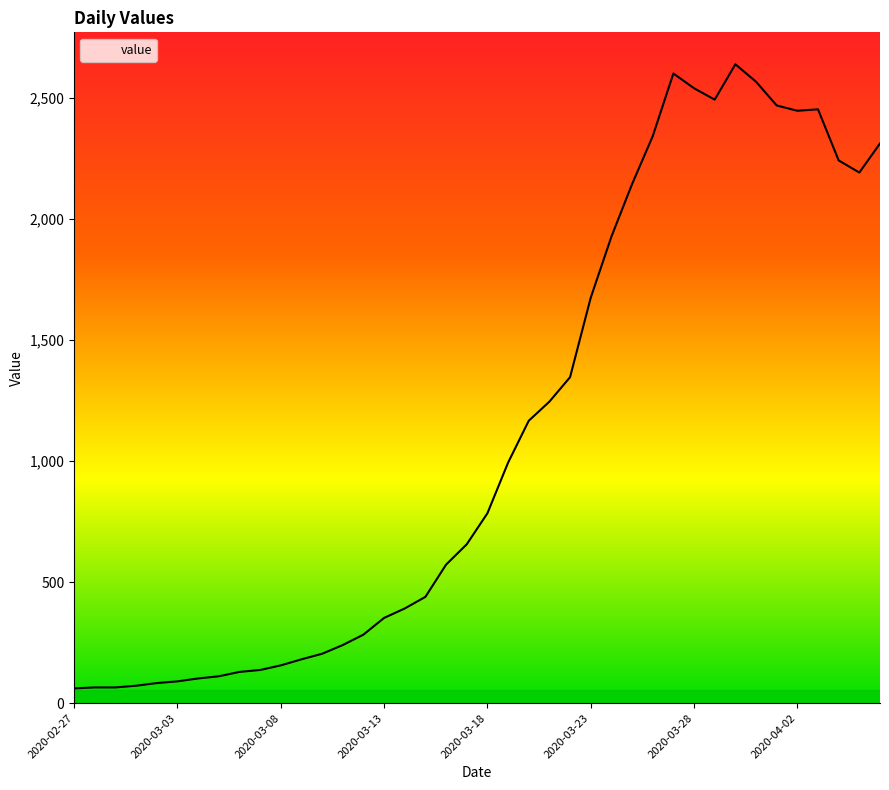

What is the difference between the maximum and minimum values?

2577